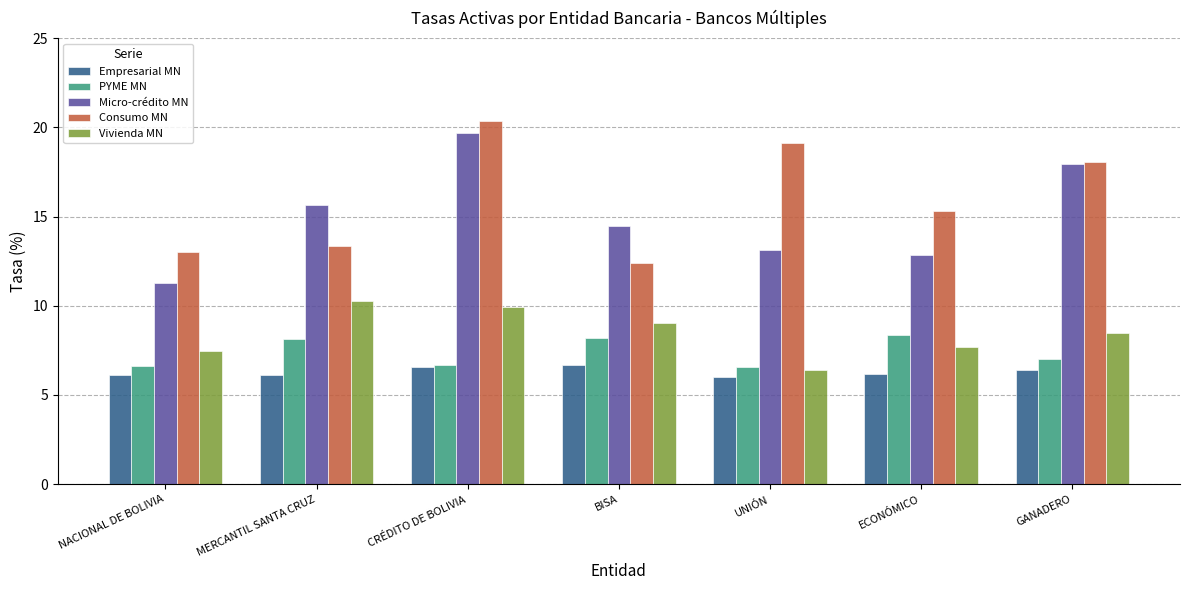

What is the lowest value of the Empresarial MN series?

6.0